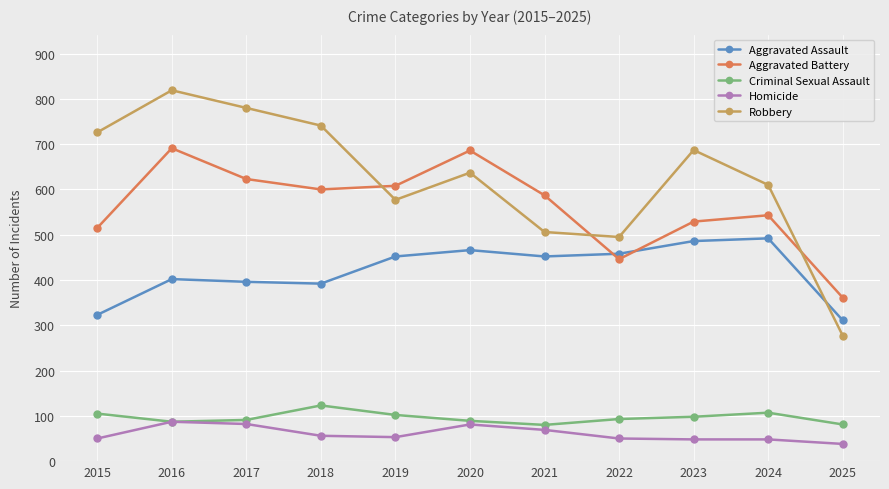

True or false: Criminal Sexual Assault and Robbery cross at least once.

False